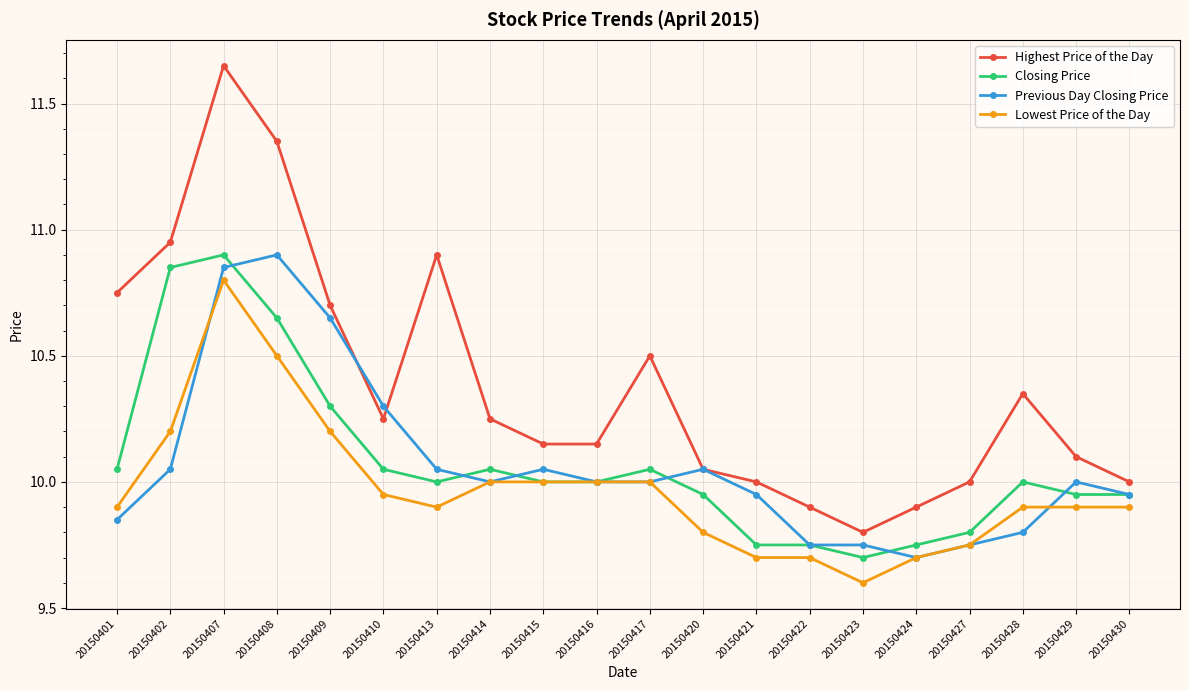

Which series has the largest range (max minus min)?

Highest Price of the Day